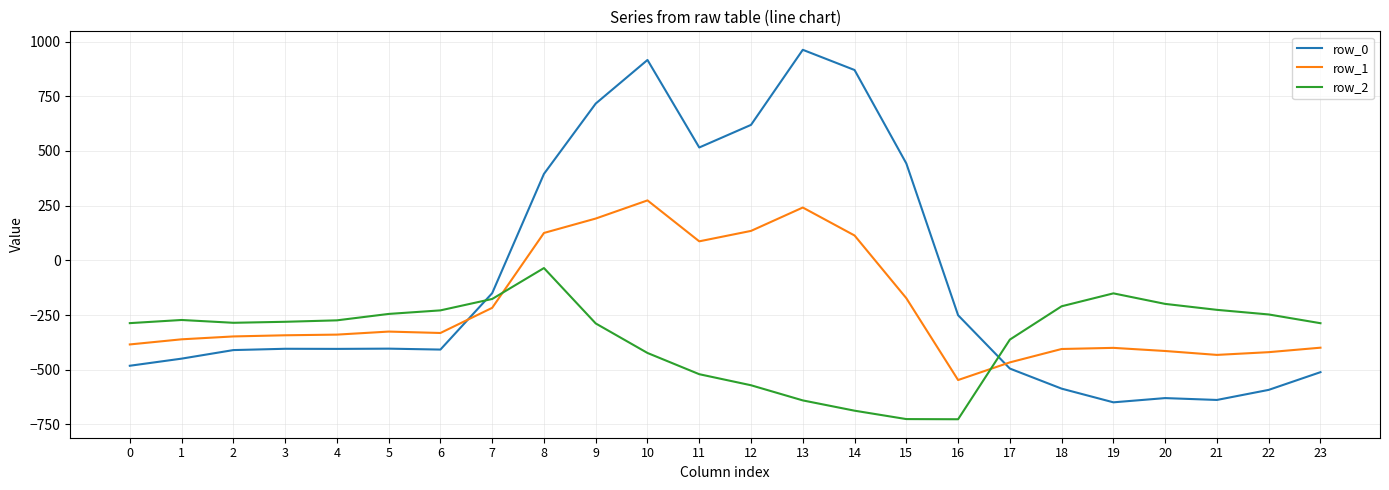

Which series has the largest total across all categories?

row_0